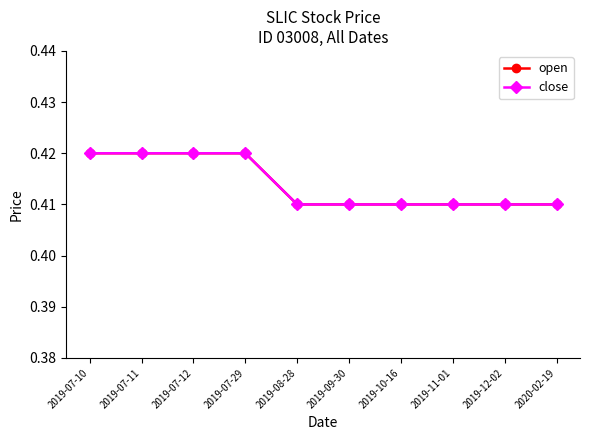

Does the chart display data point markers on the line(s)?

Yes